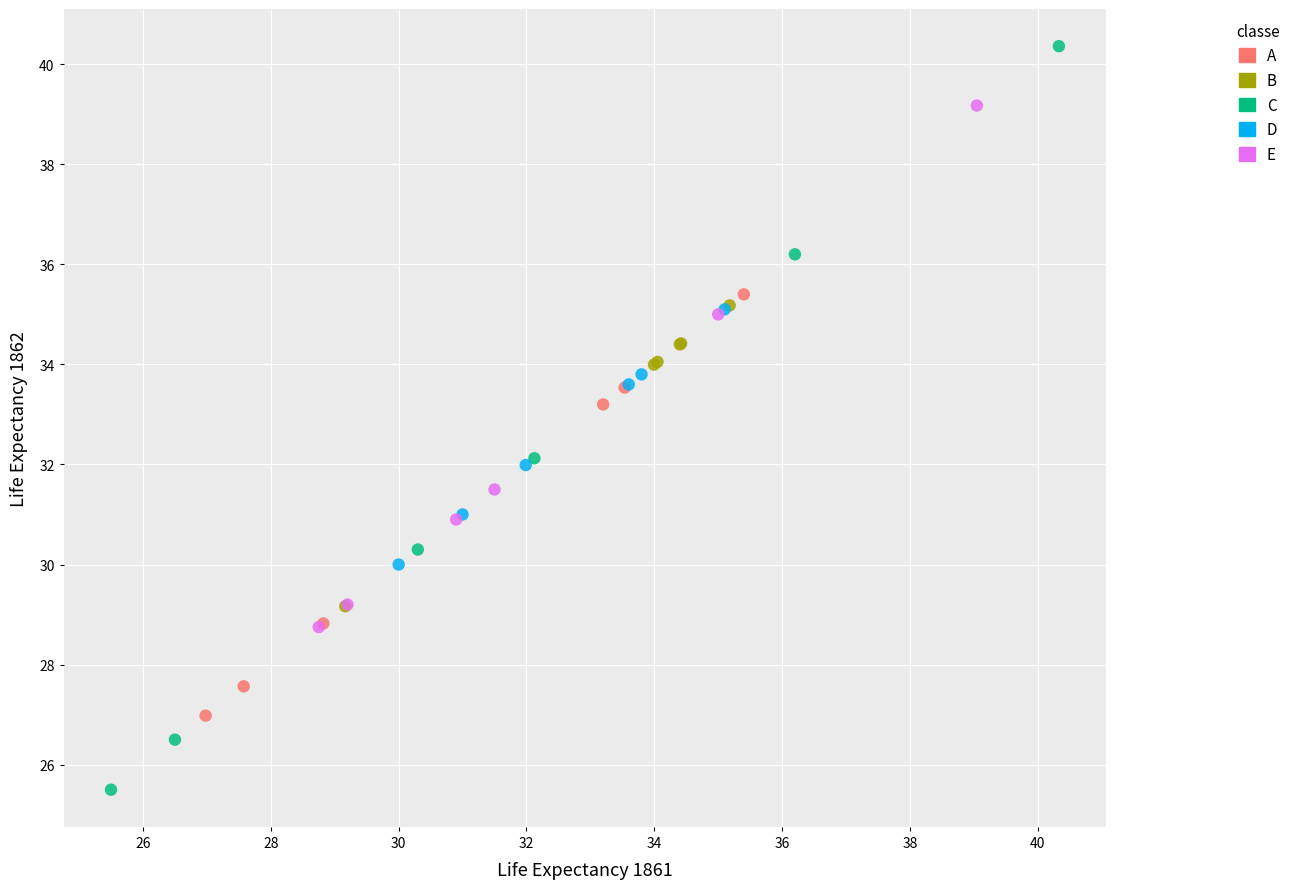

Which series reaches the minimum Y coordinate?

C